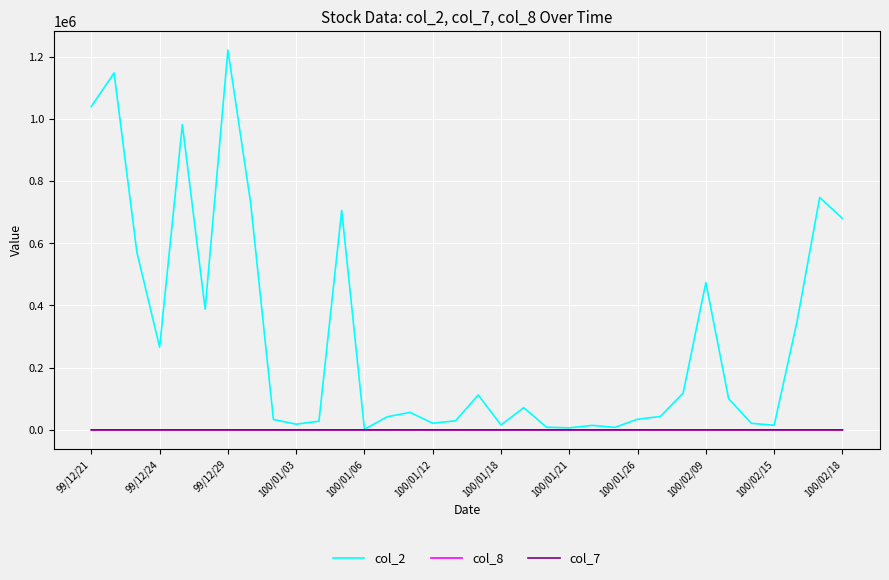

What is the maximum value shown in the chart?

1221270.0